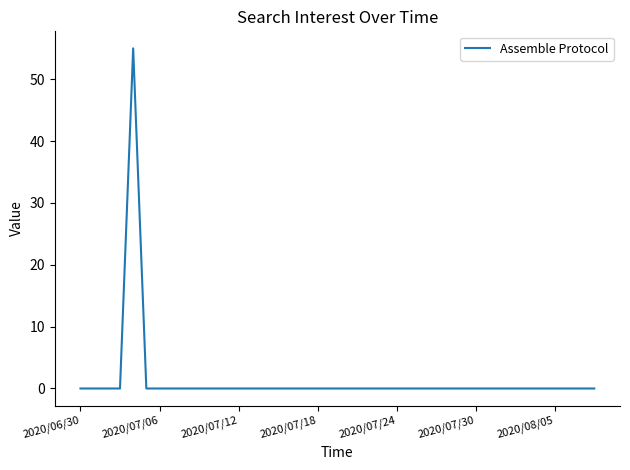

What is the greatest value displayed?

55